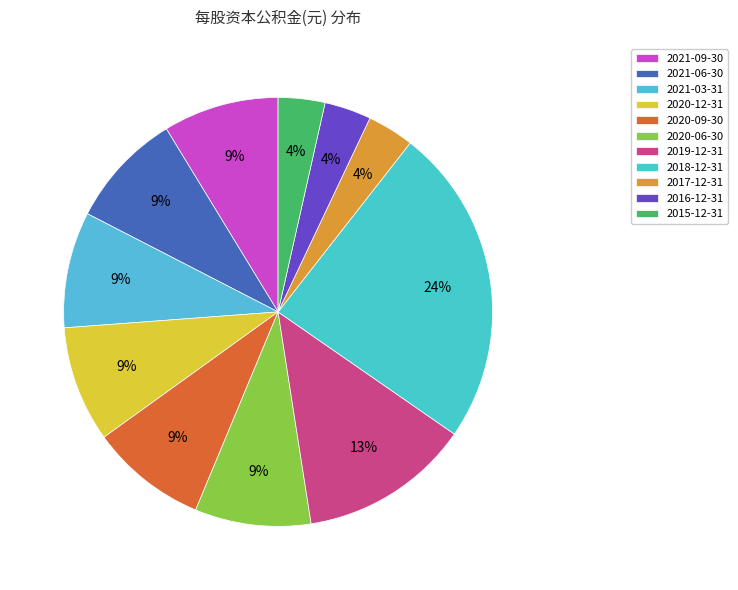

How many segments does this pie chart have?

11